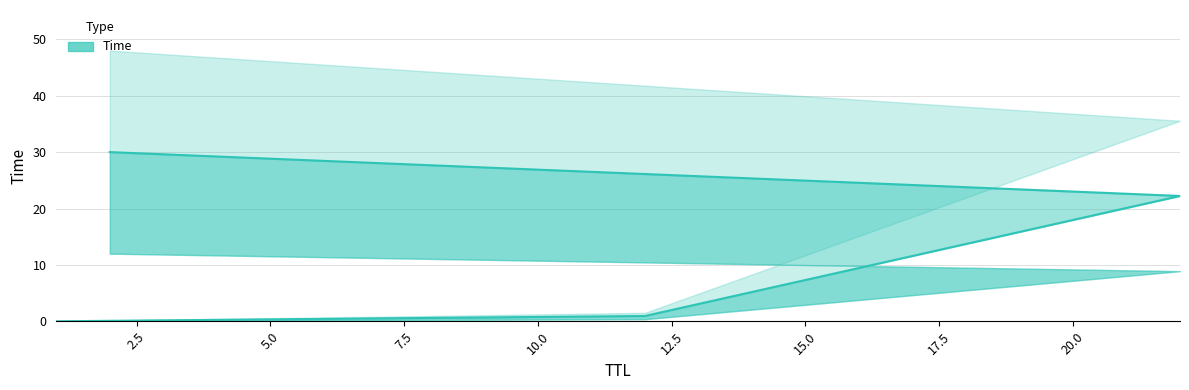

How many lines are shown in the chart?

1